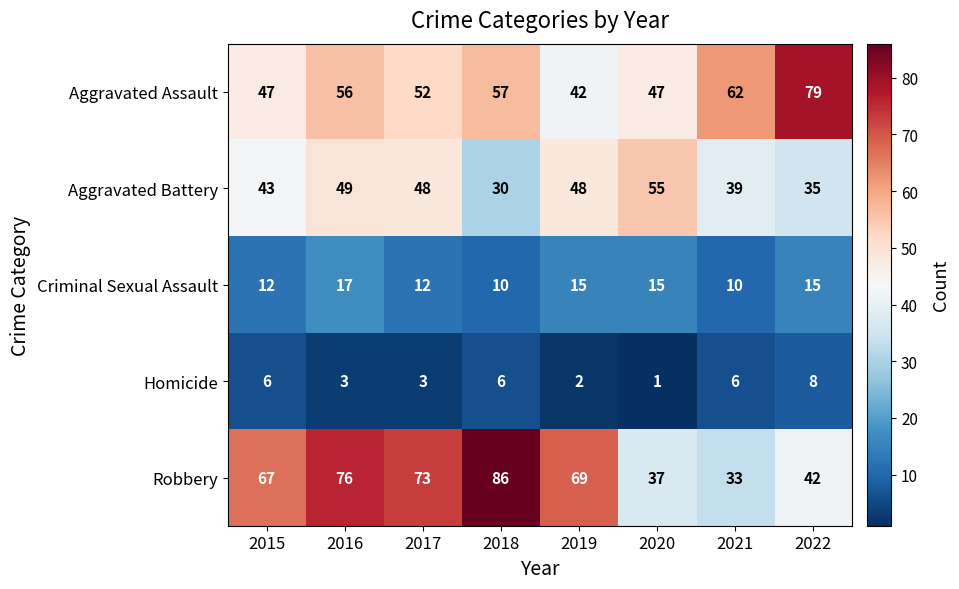

What is the average value of the Criminal Sexual Assault series?

13